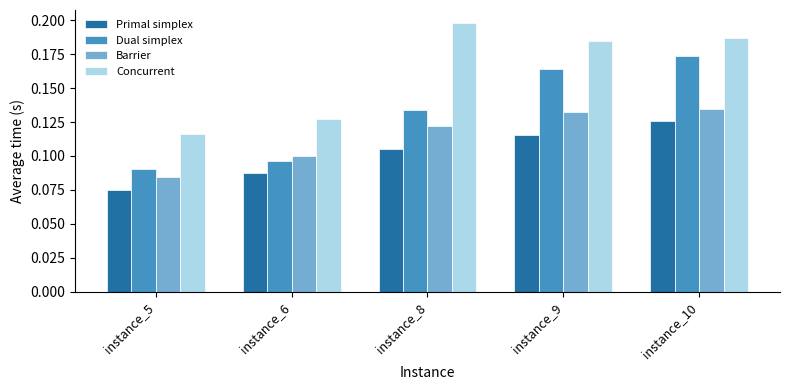

The value of Dual simplex at instance_9 is 0.1. True or false?

False